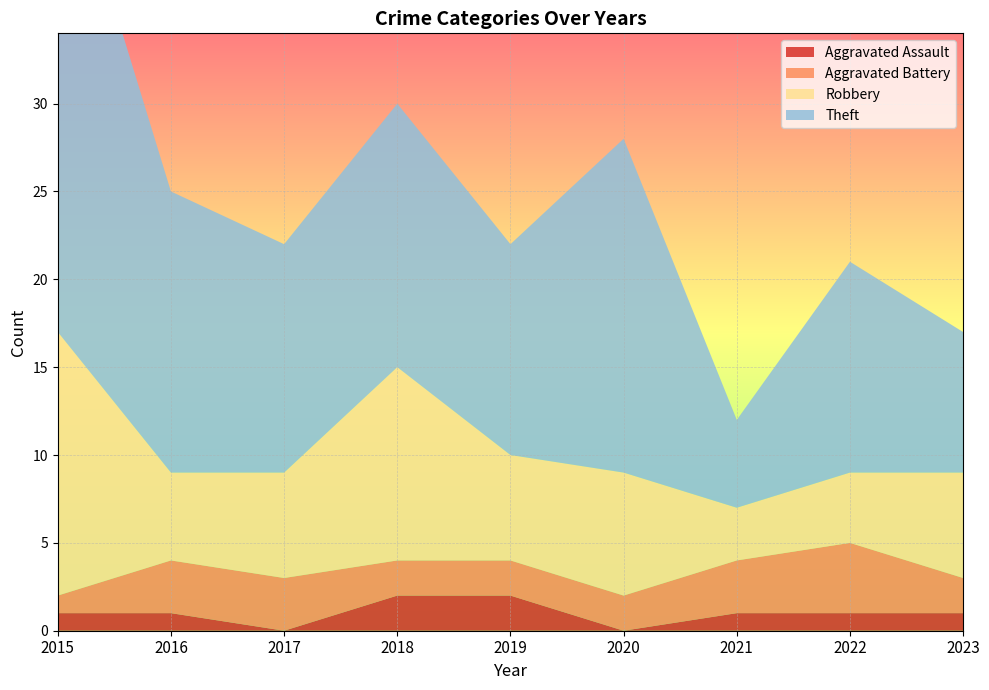

Reading left to right, list all the values displayed in this chart.

Aggravated Assault: 2015=1	2016=1	2017=0	2018=2	2019=2	2020=0	2021=1	2022=1	2023=1
Aggravated Battery: 2015=1	2016=3	2017=3	2018=2	2019=2	2020=2	2021=3	2022=4	2023=2
Robbery: 2015=15	2016=5	2017=6	2018=11	2019=6	2020=7	2021=3	2022=4	2023=6
Theft: 2015=29	2016=16	2017=13	2018=15	2019=12	2020=19	2021=5	2022=12	2023=8